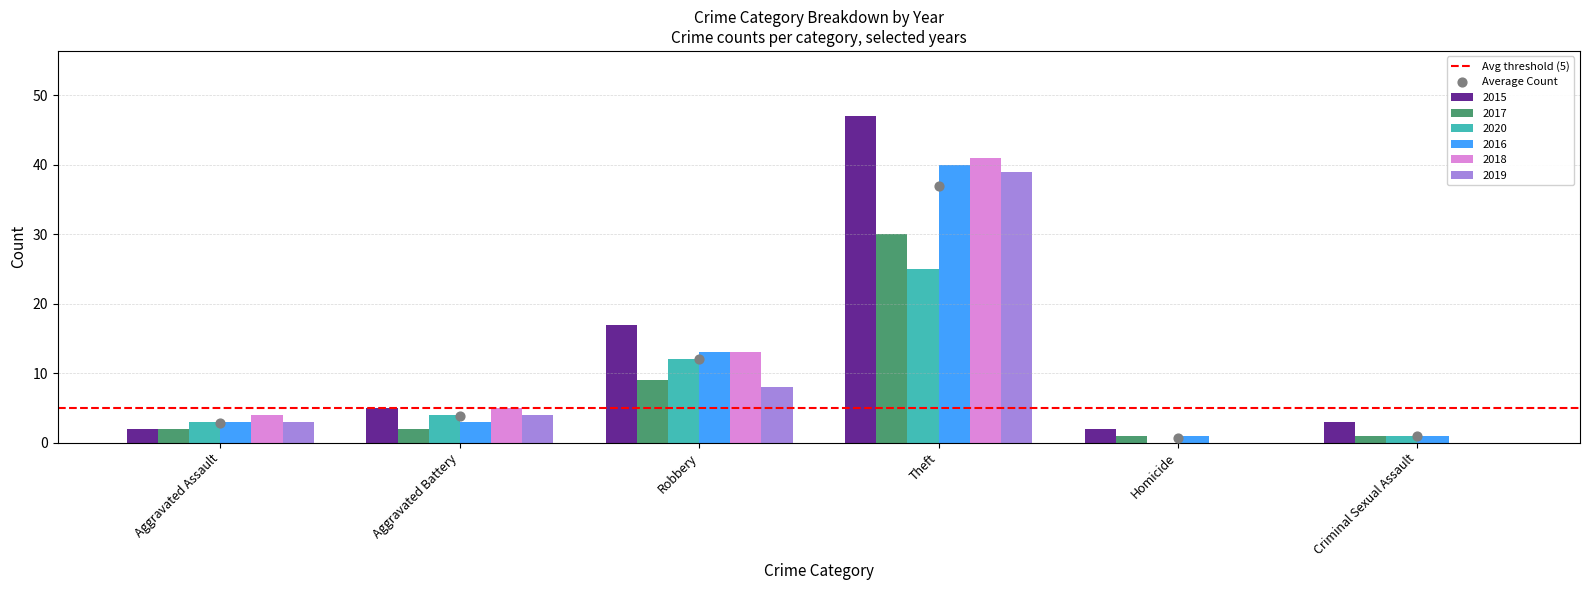

What is the total value across all series at Aggravated Assault?

17